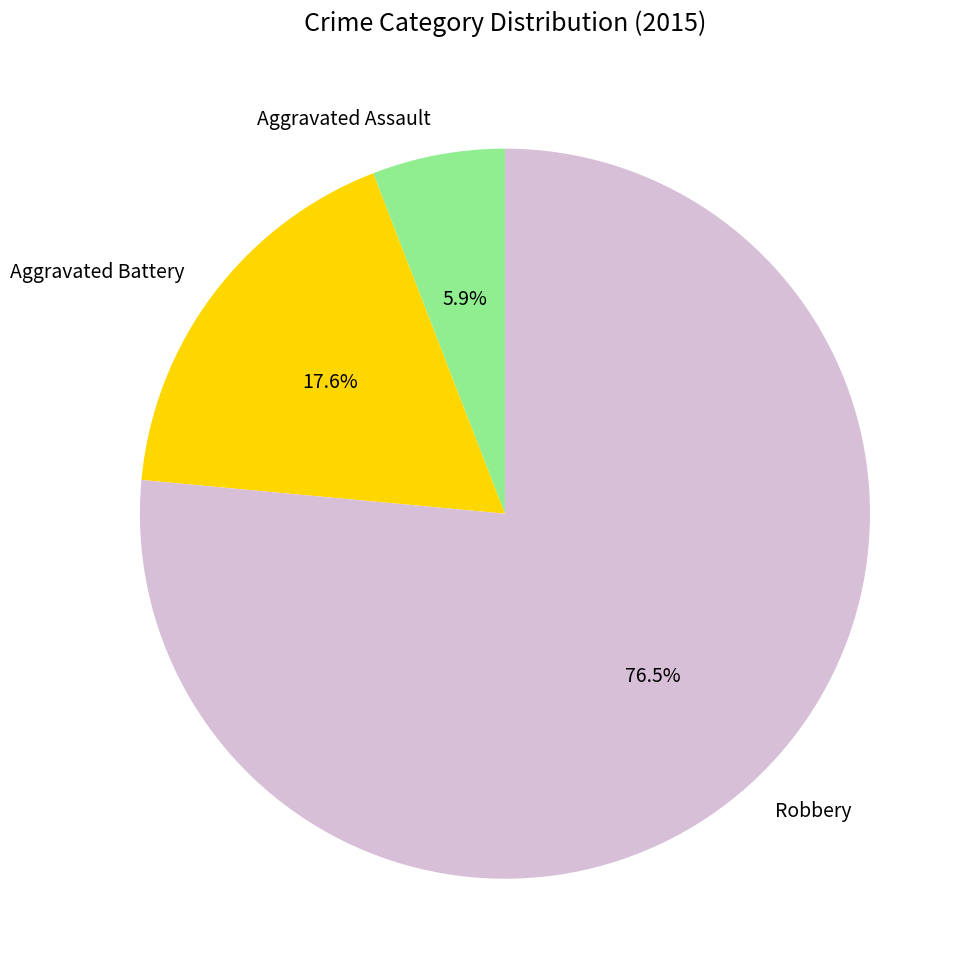

How many segments does this pie chart have?

3